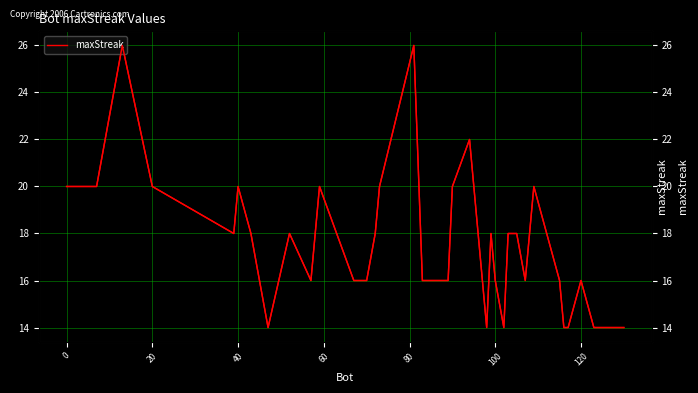

What is the difference between the second highest and second lowest values?

12